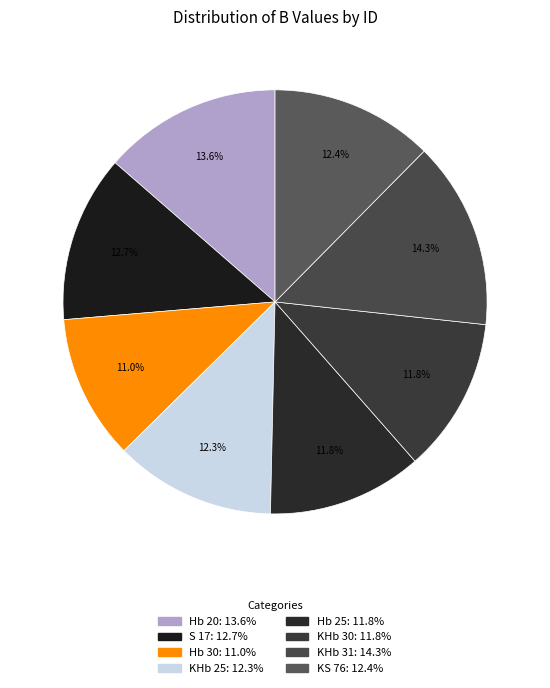

Between KHb 25 and S 17, which is larger?

S 17